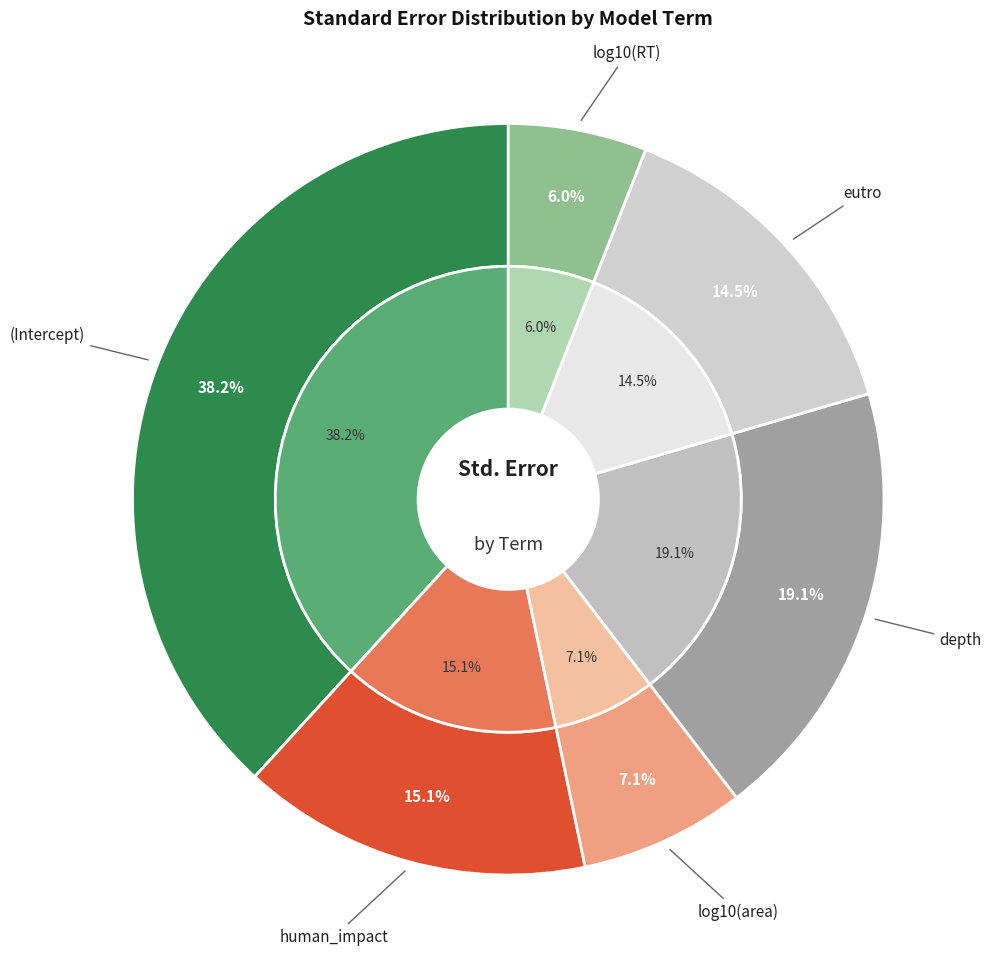

True or false: log10(area) accounts for 7% of the total.

True